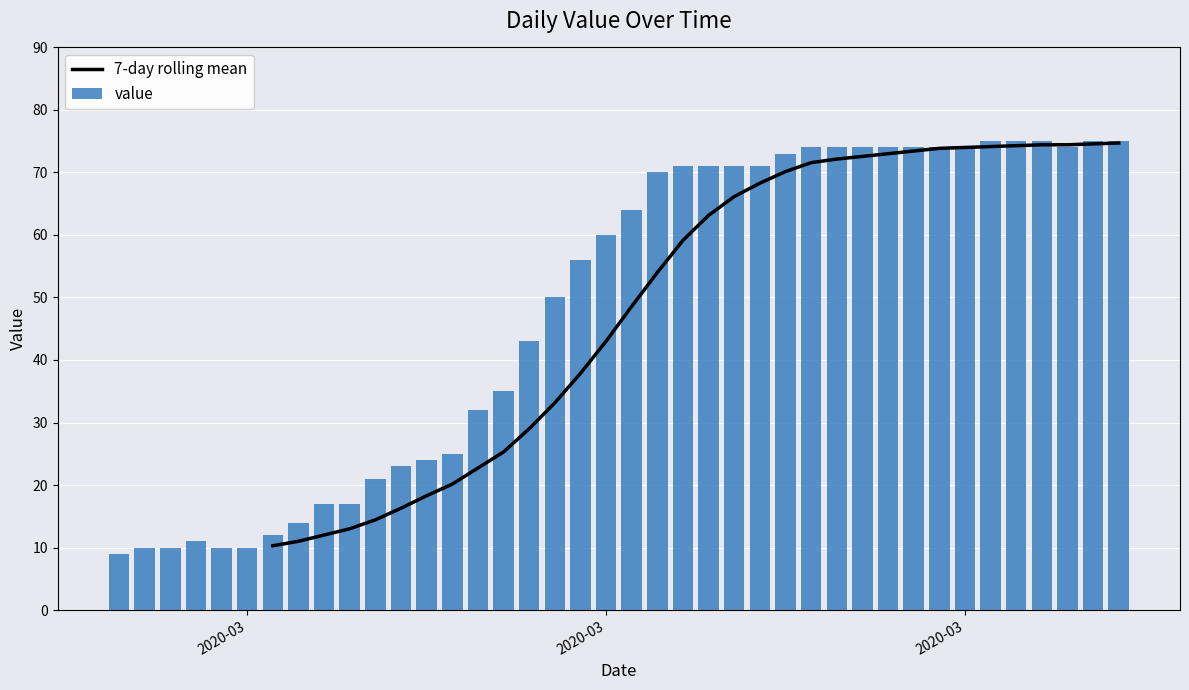

Is the value of 7-day rolling mean at 12 greater than the value of value at 29?

No